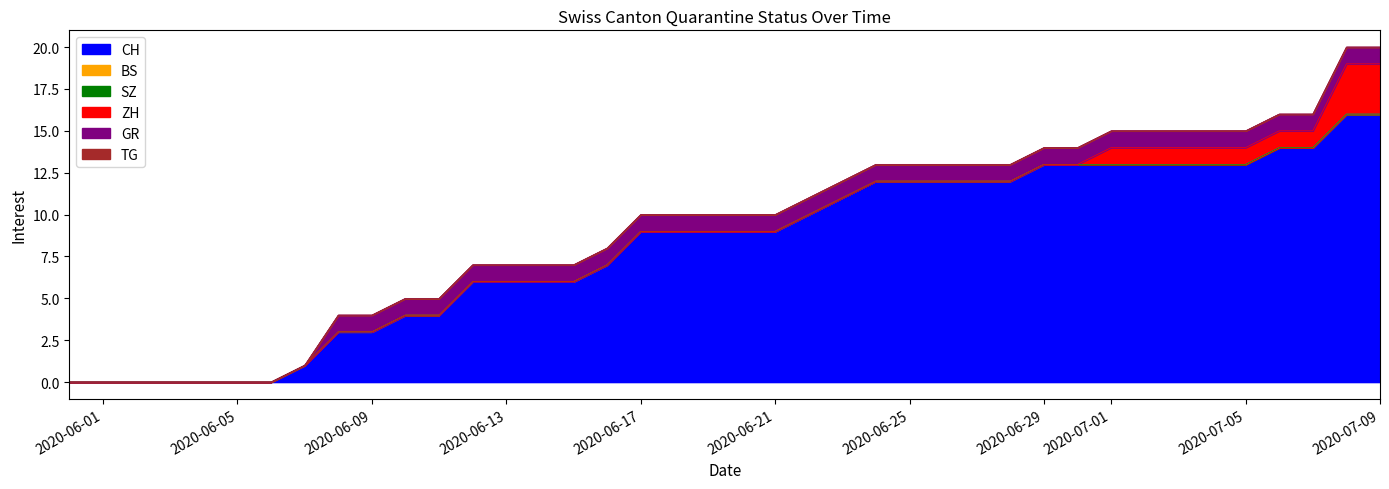

True or false: ZH and CH intersect in this chart.

False